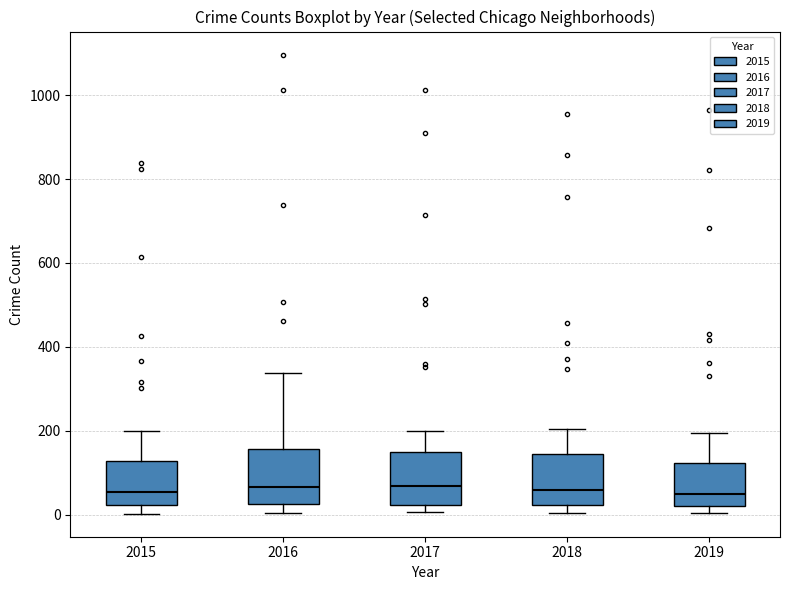

Reading left to right, transcribe this box plot: for each box, give where its median line is, the range the box spans, and where its two whiskers end, as read against the y-axis. The values are not printed on the chart, so give them approximately, as read against the axis.

2015: median 60, box 20 to 120, whiskers 0 to 200
2016: median 60, box 20 to 160, whiskers 0 to 340
2017: median 60, box 20 to 140, whiskers 0 to 200
2018: median 60, box 20 to 140, whiskers 0 to 200
2019: median 40, box 20 to 120, whiskers 0 to 200